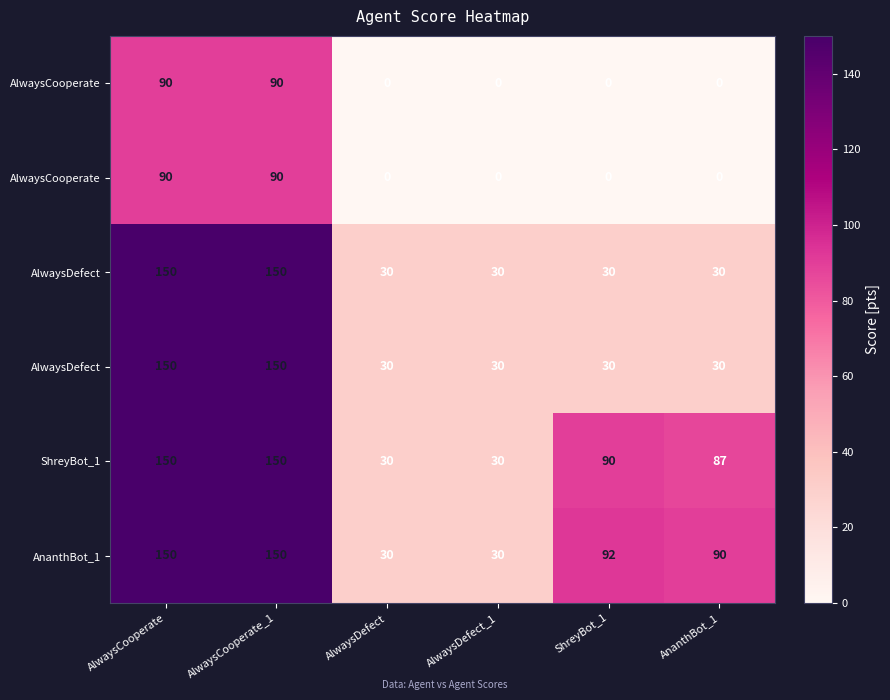

Which category has the highest value across all series?

AlwaysCooperate